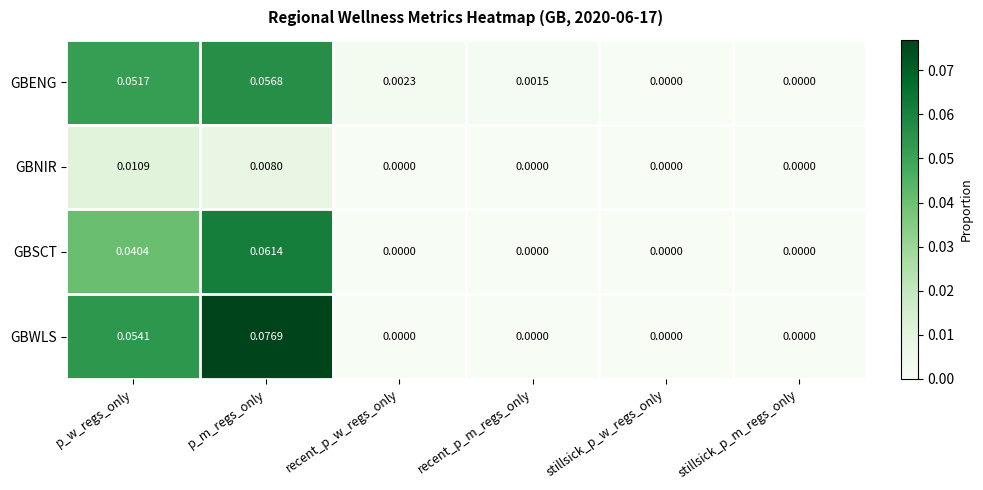

Between p_w_regs_only and stillsick_p_m_regs_only, which series saw the biggest shift?

GBWLS